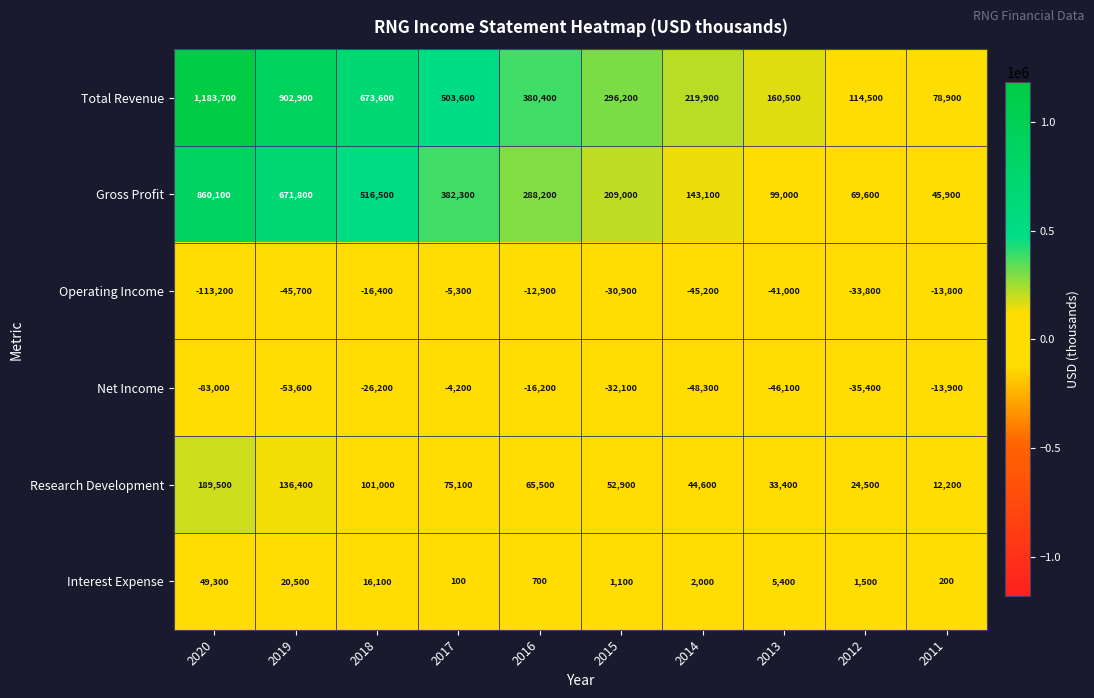

What is the minimum value shown in the chart?

-113200